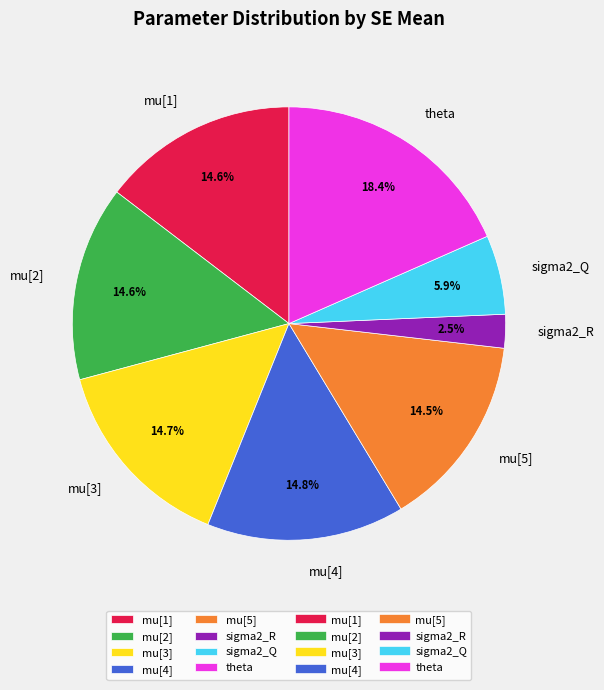

How many segments does this pie chart have?

8